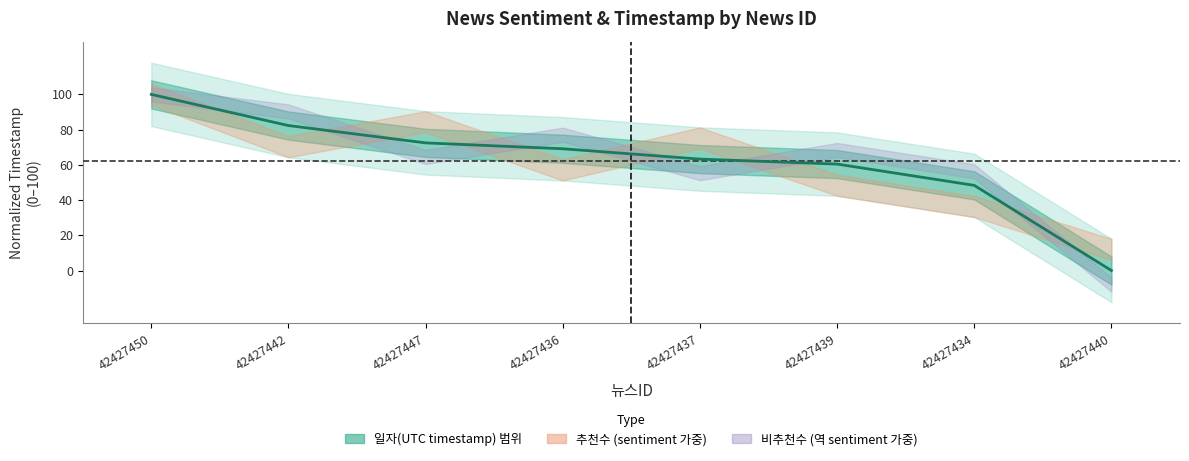

Approximately how many times larger is the value at 42427439 compared to 42427437?

1.0